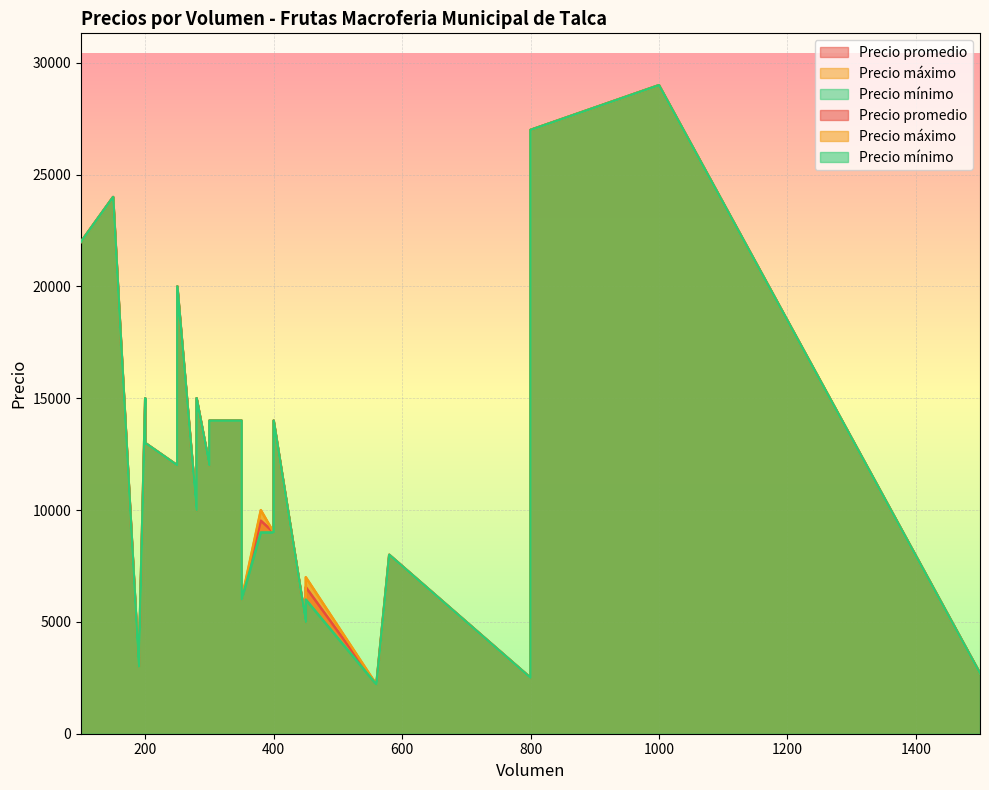

Which series changed the most between 150 and 100?

Precio promedio